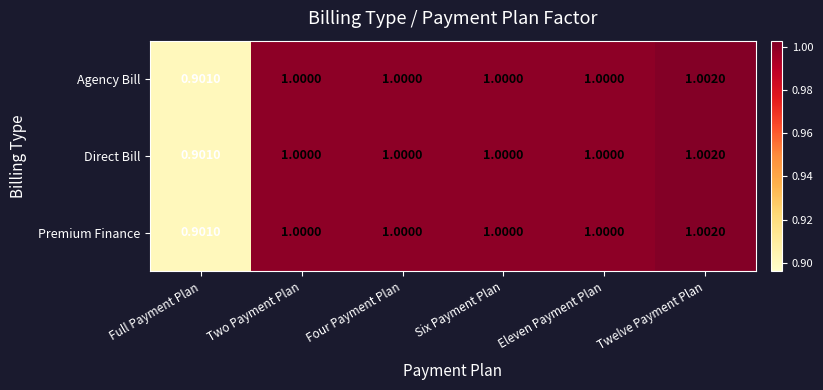

At which label does Direct Bill reach its peak?

Twelve Payment Plan